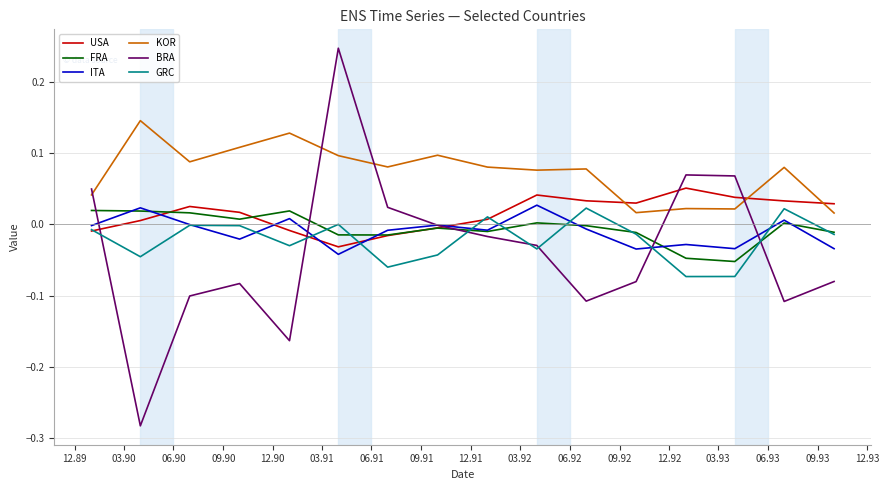

Which series has the widest spread of values?

BRA